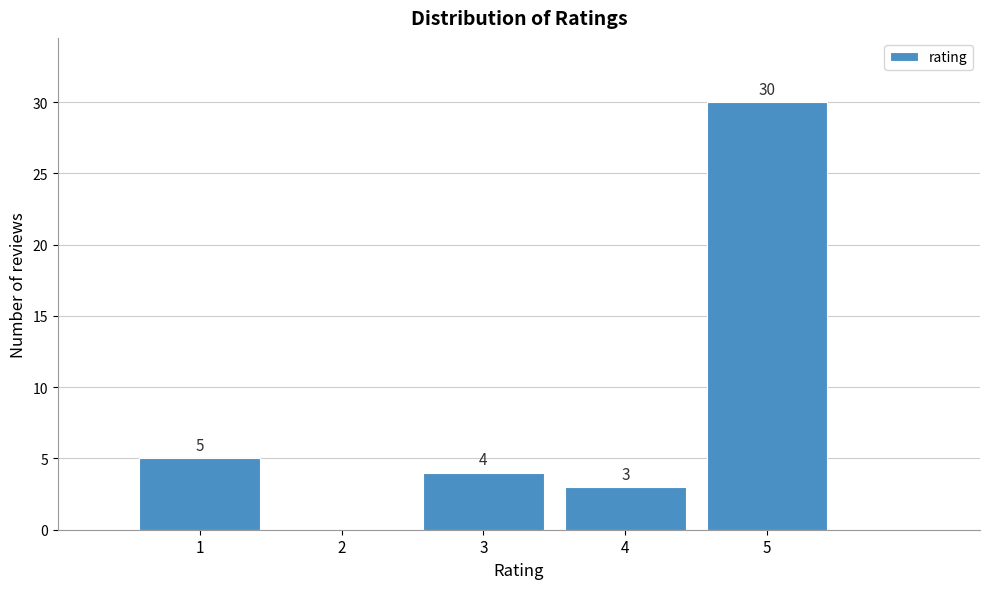

Over which range of the x-axis is the bar tallest?

4.5 to 5.5